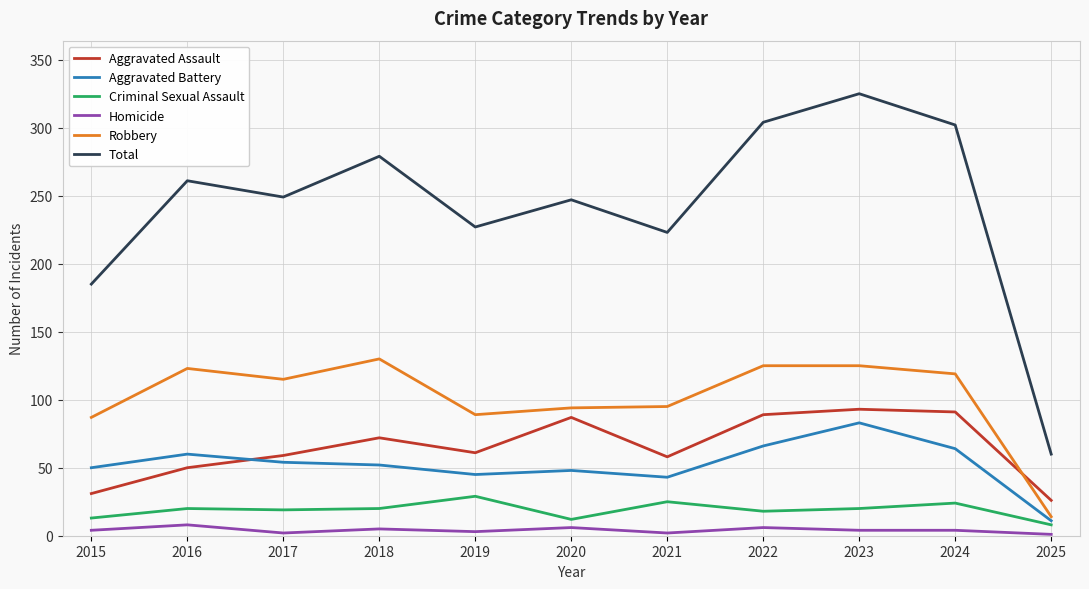

What is the total value across all series at 2025?

120